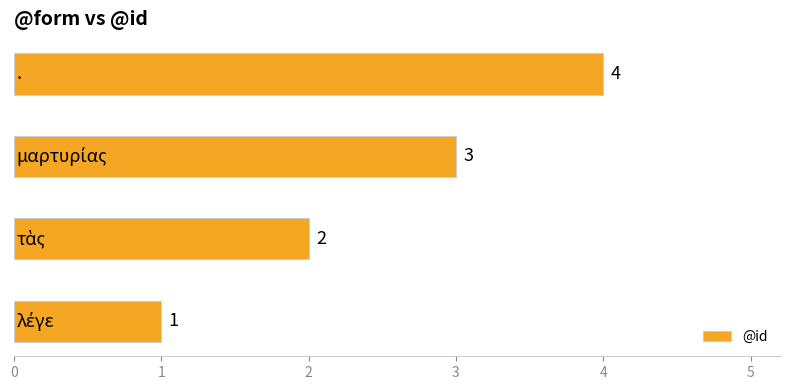

How many values are between 2 and 4?

3